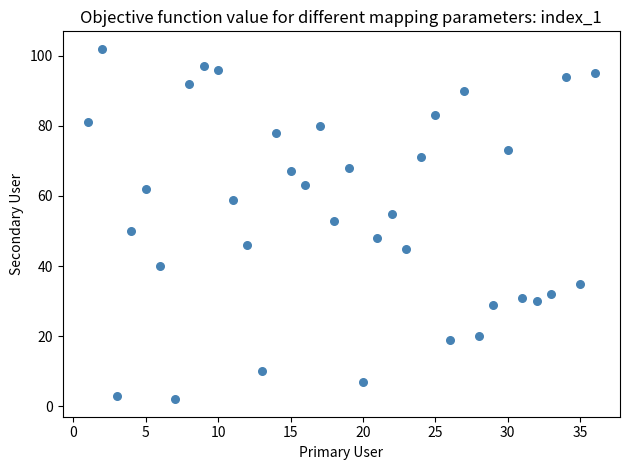

What is the range of X values (max minus min)?

35